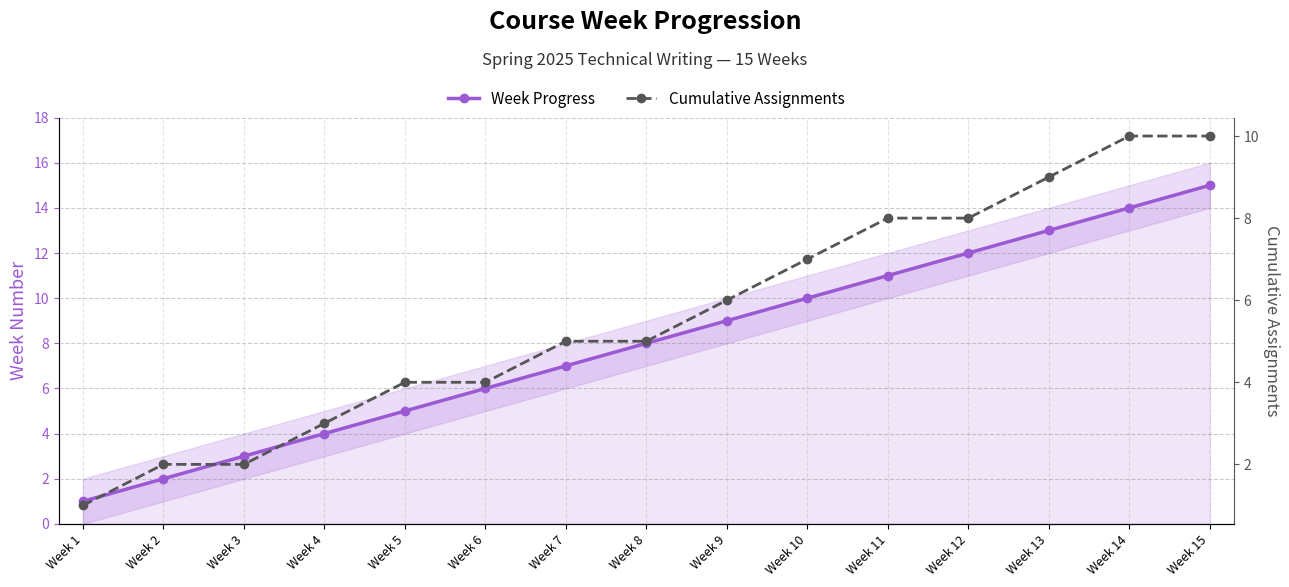

True or false: Cumulative Assignments has a value of 10 at Week 15.

True